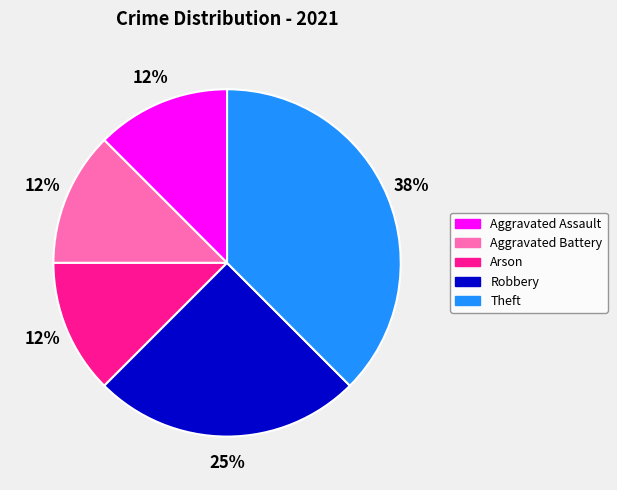

To the nearest percent, what is the average slice percentage?

20%